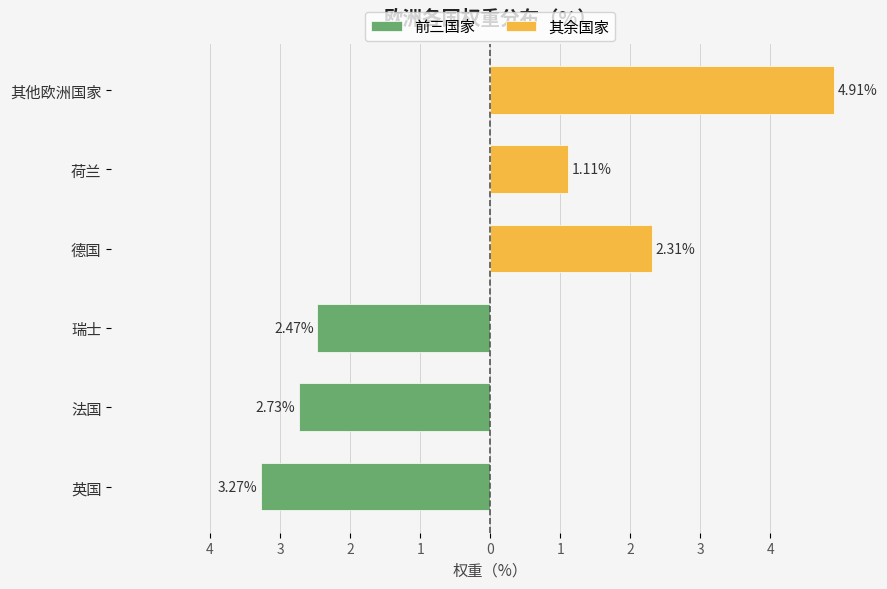

The 前三国家 series shows -2.5 at 瑞士. True or false?

True